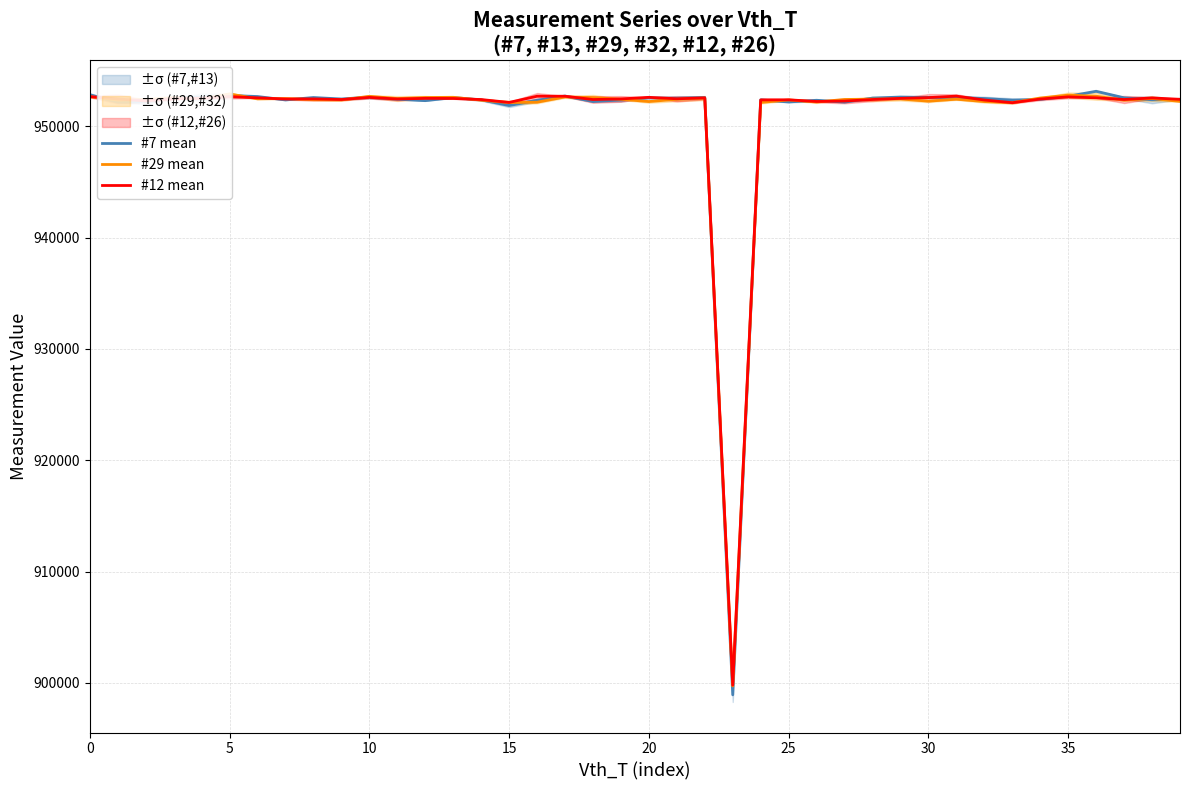

How many lines are shown in the chart?

3